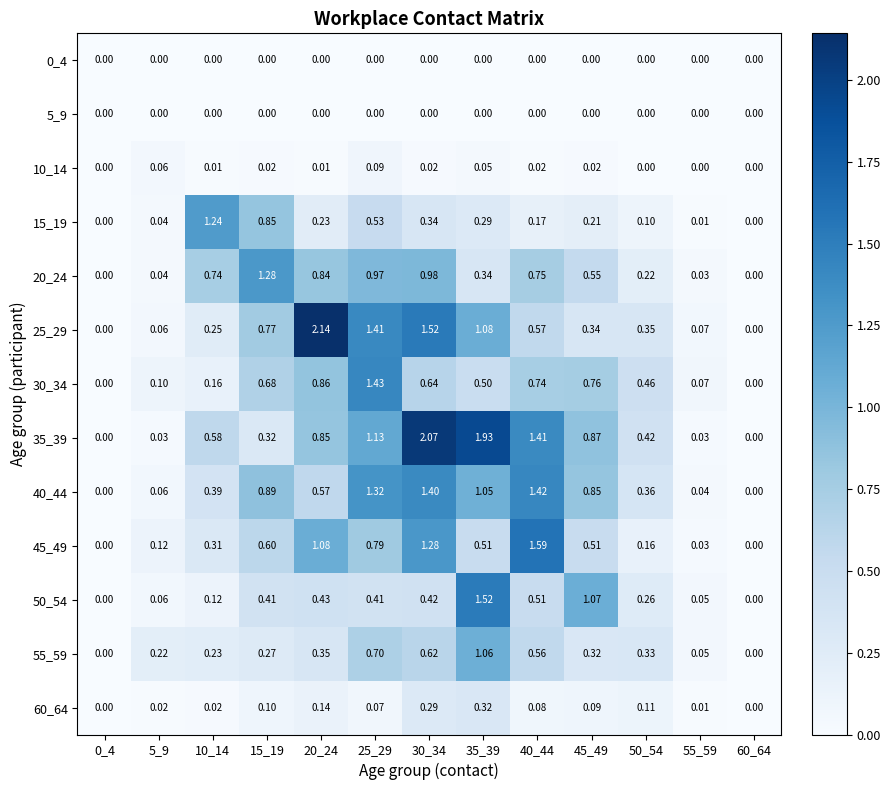

Is the value of 15_19 at 45_49 greater than the value of 35_39 at 50_54?

No